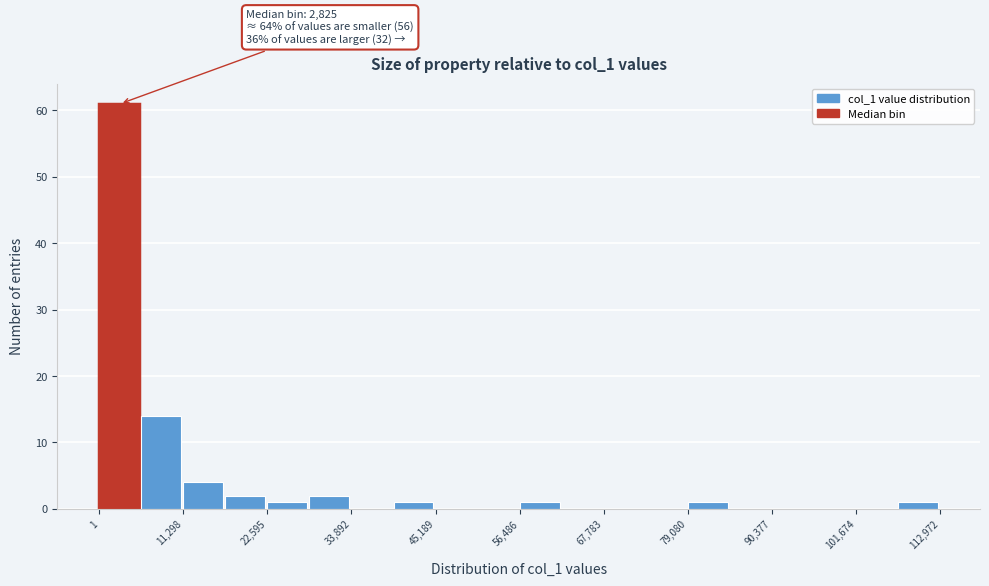

Around what value on the x-axis is the tallest bar? Give the approximate position of its centre, as read against the axis.

2000